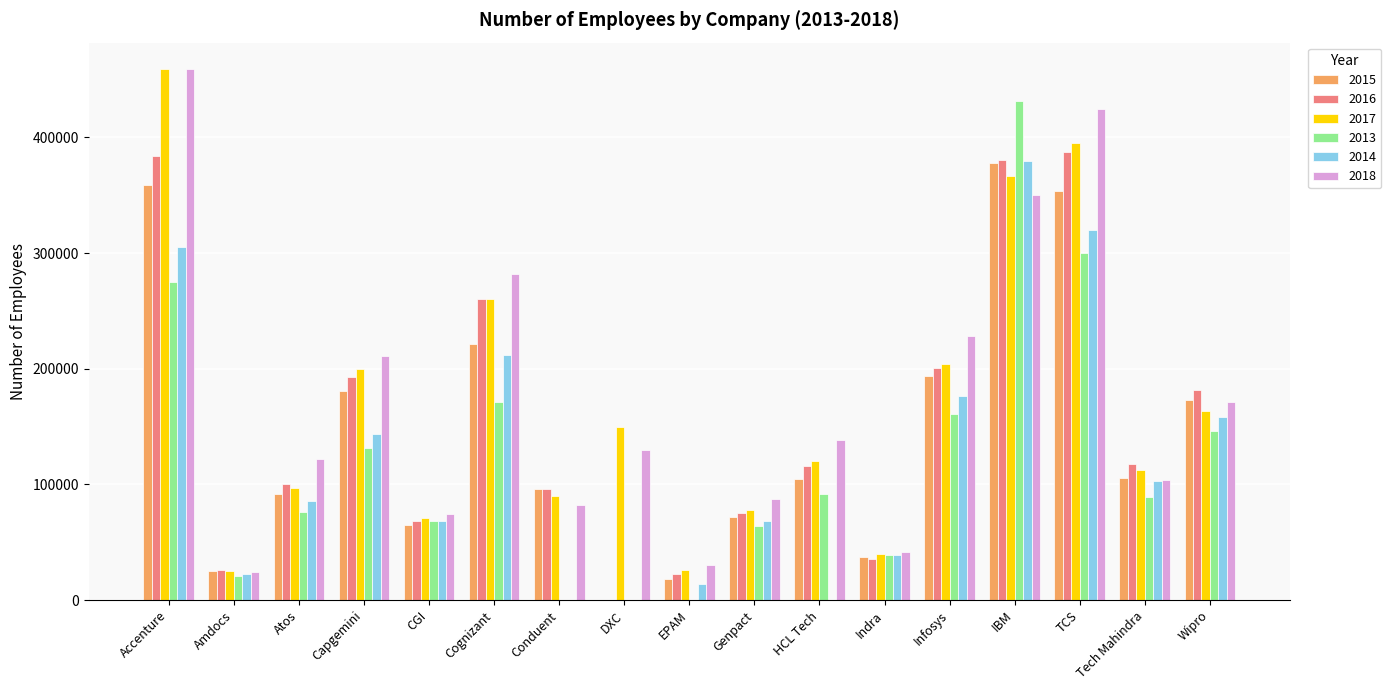

Is the value of 2014 at HCL Tech greater than the value of 2017 at IBM?

No